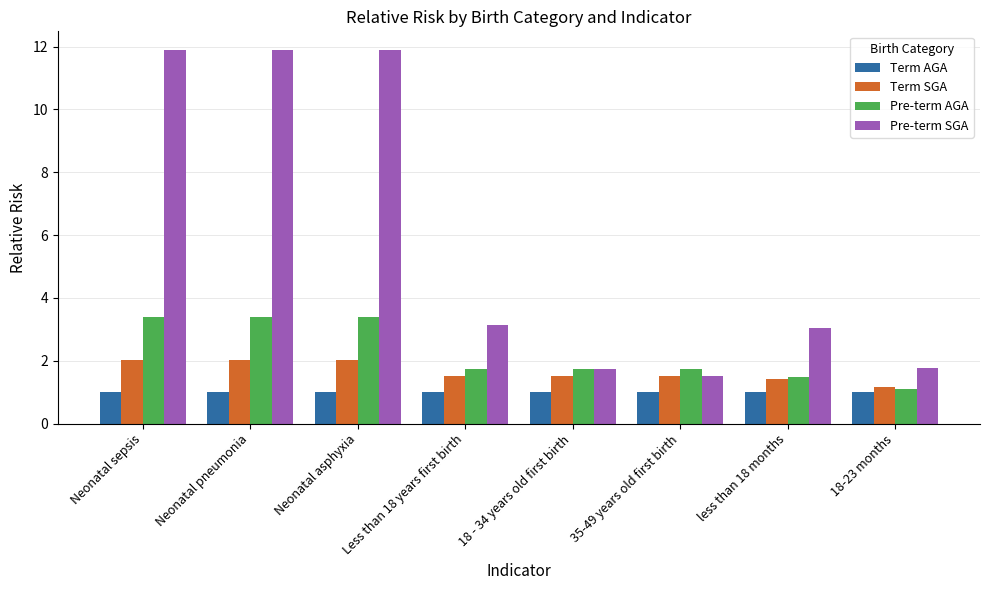

How many bars are there in each group?

4